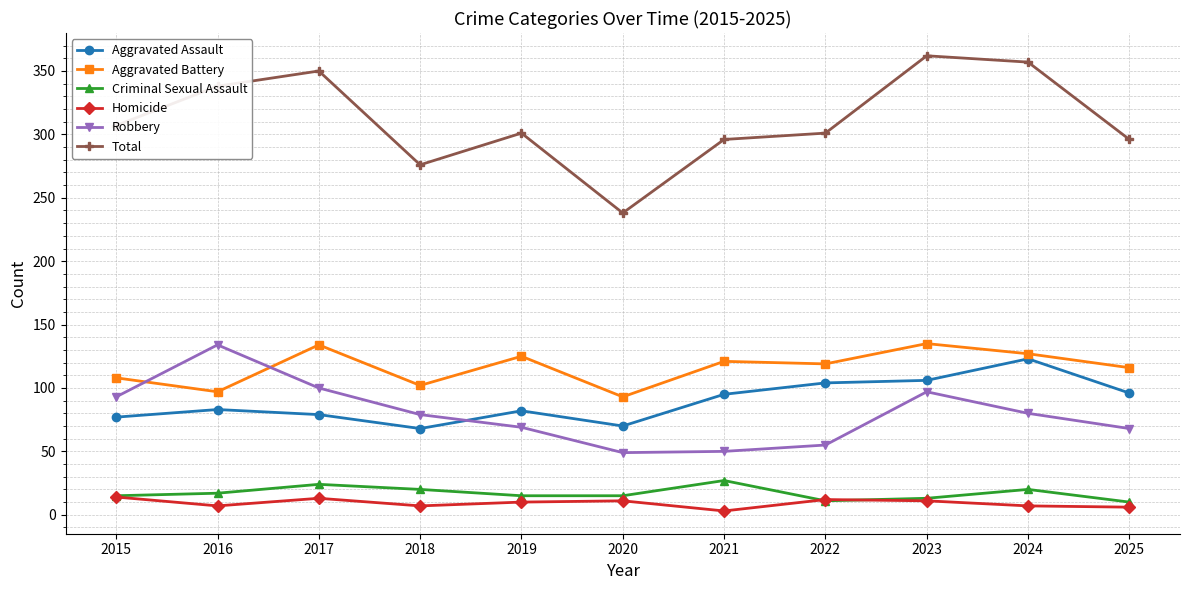

What is the greatest value displayed?

362